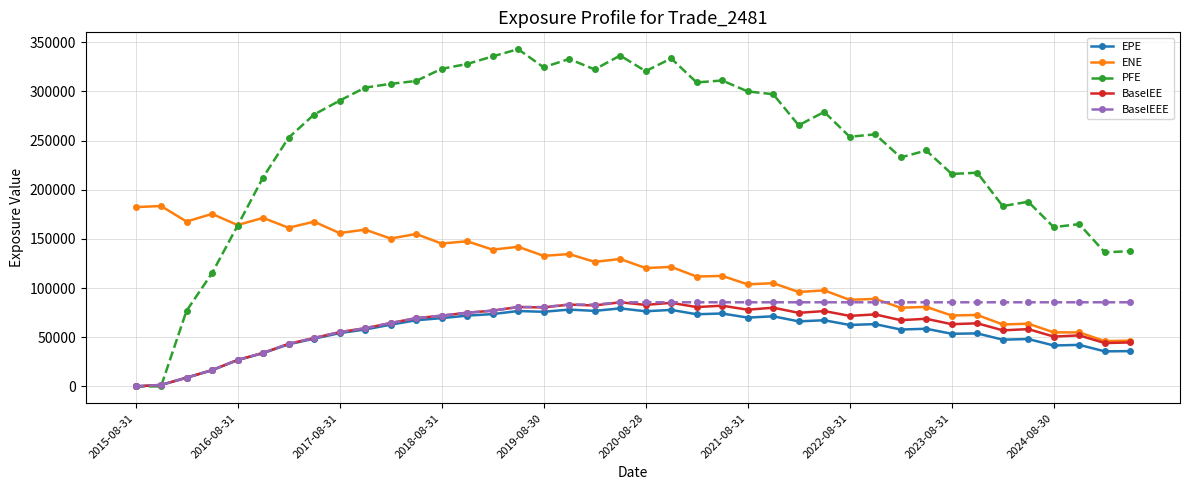

Which series has the largest total across all categories?

PFE